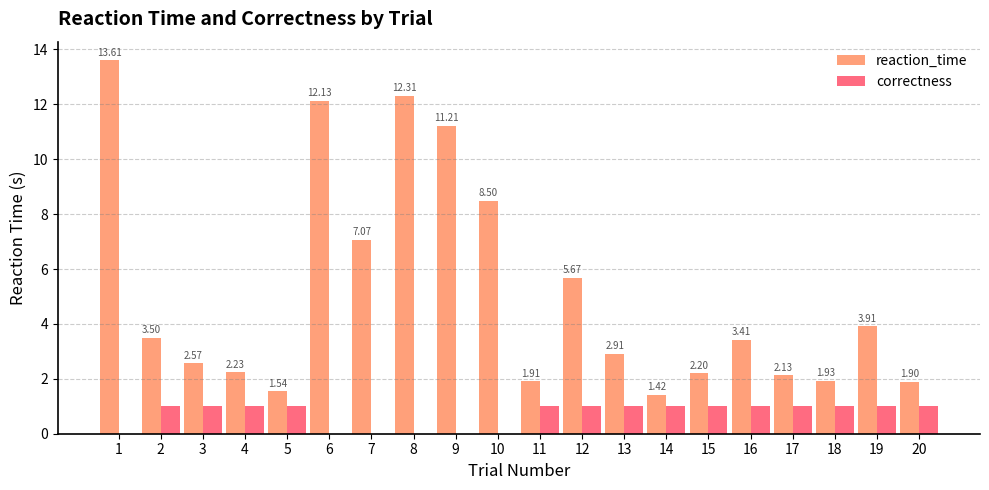

Are the bars grouped side by side (vs. stacked)?

Yes